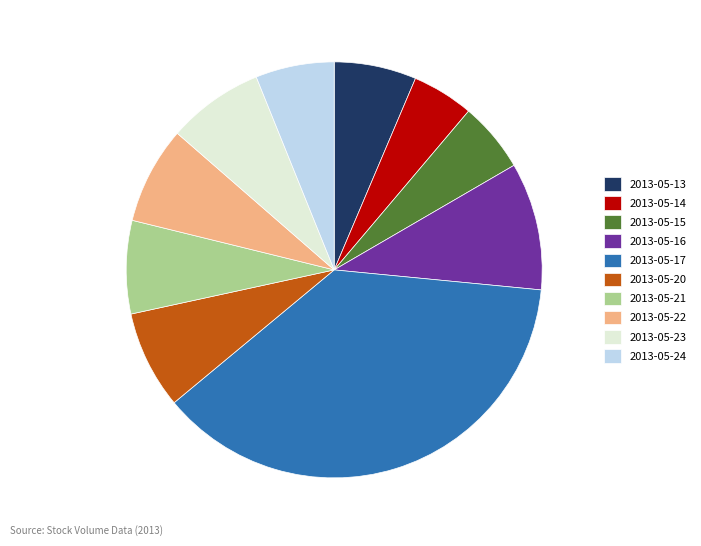

Do 2013-05-15 and 2013-05-21 together represent more than half of the pie?

No